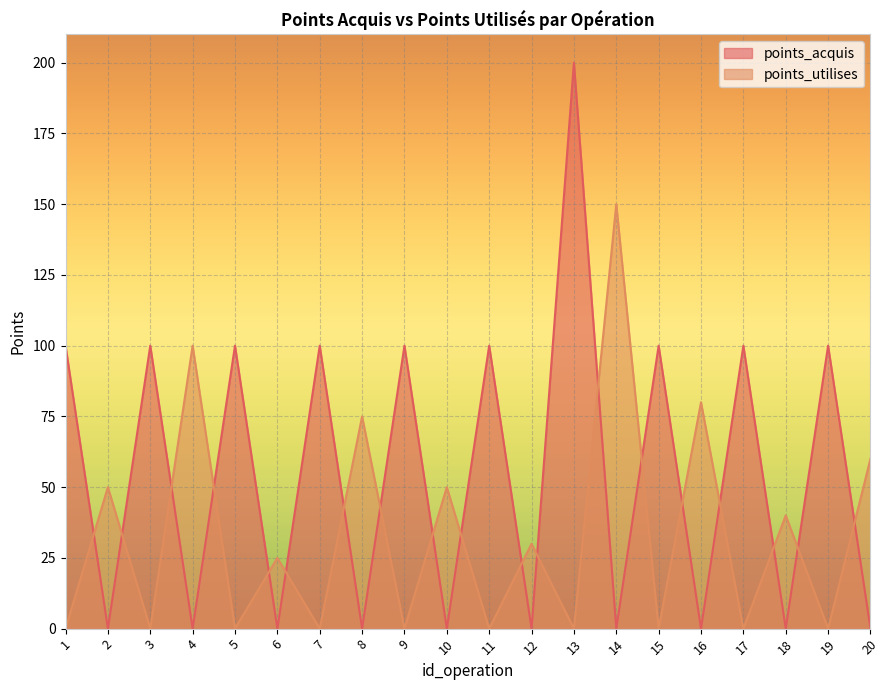

Between which two adjacent categories do points_utilises and points_acquis first intersect?

1 and 2